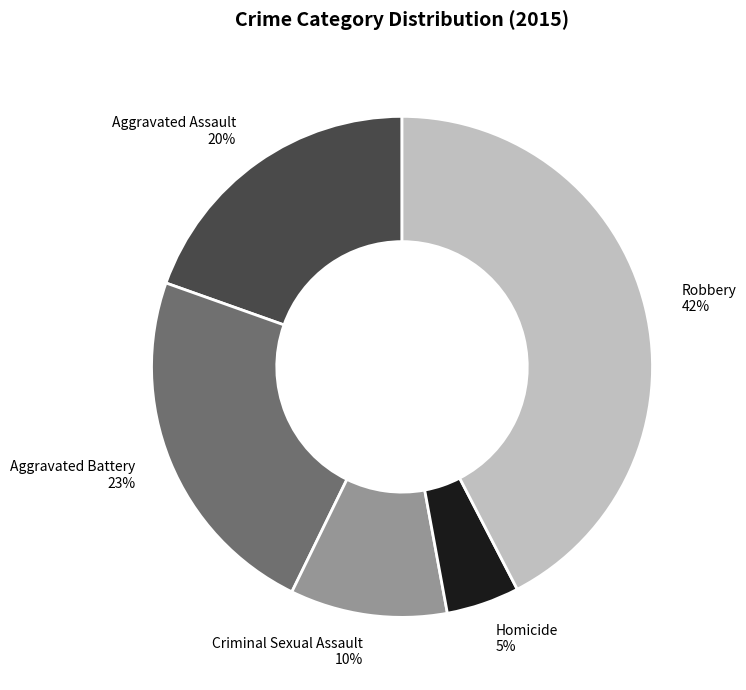

What is the ratio of the value at Robbery to the value at Criminal Sexual Assault?

4.2